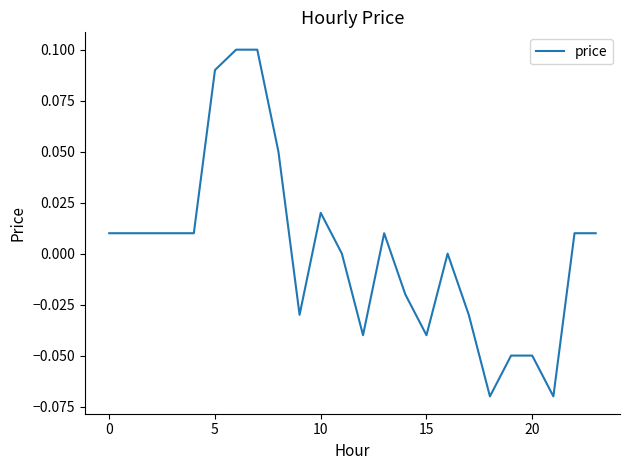

The chart shows a value of -0.0 at 20. True or false?

False